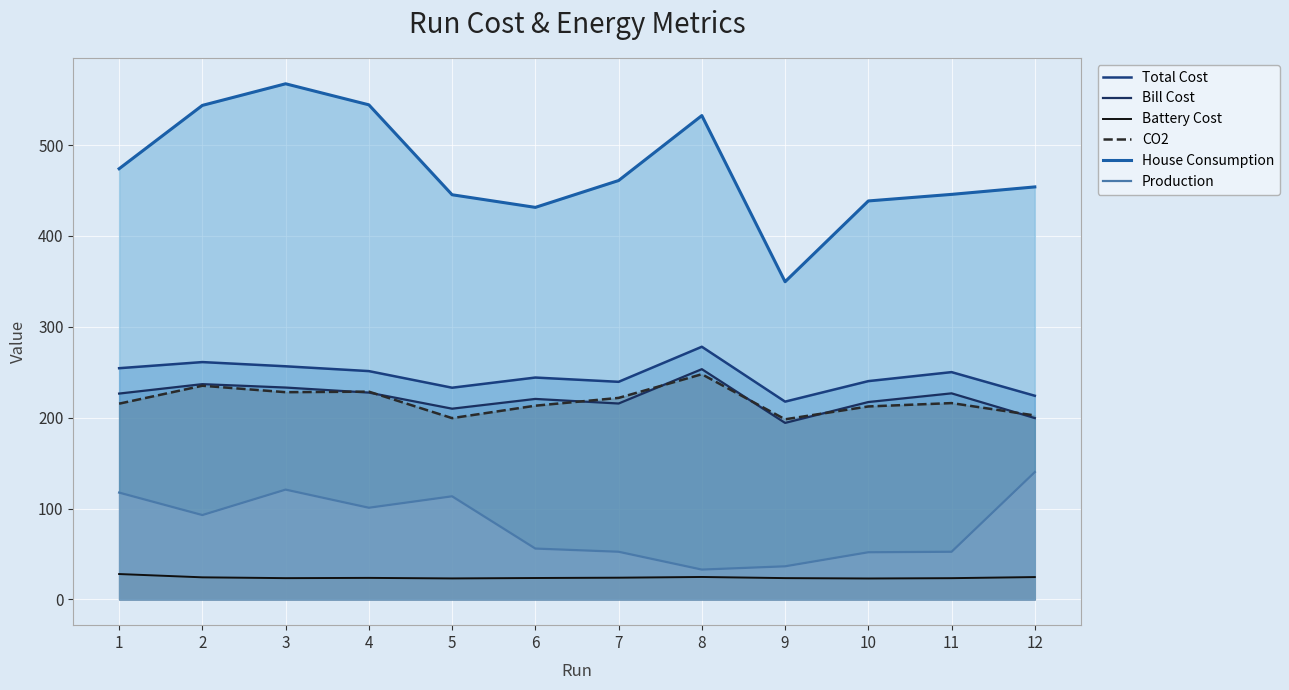

Where is the first local maximum for Total Cost?

2